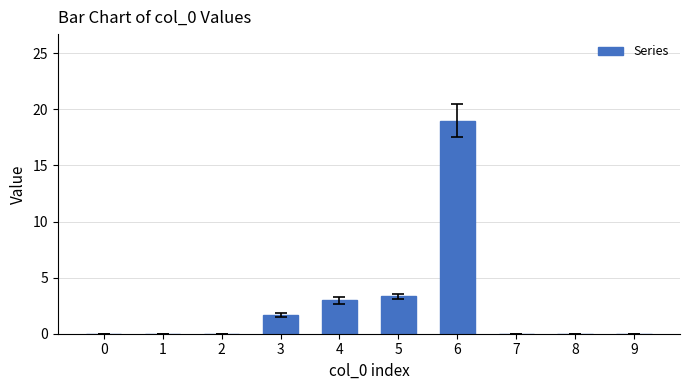

Is it true that the value at 5 is 5.7?

False